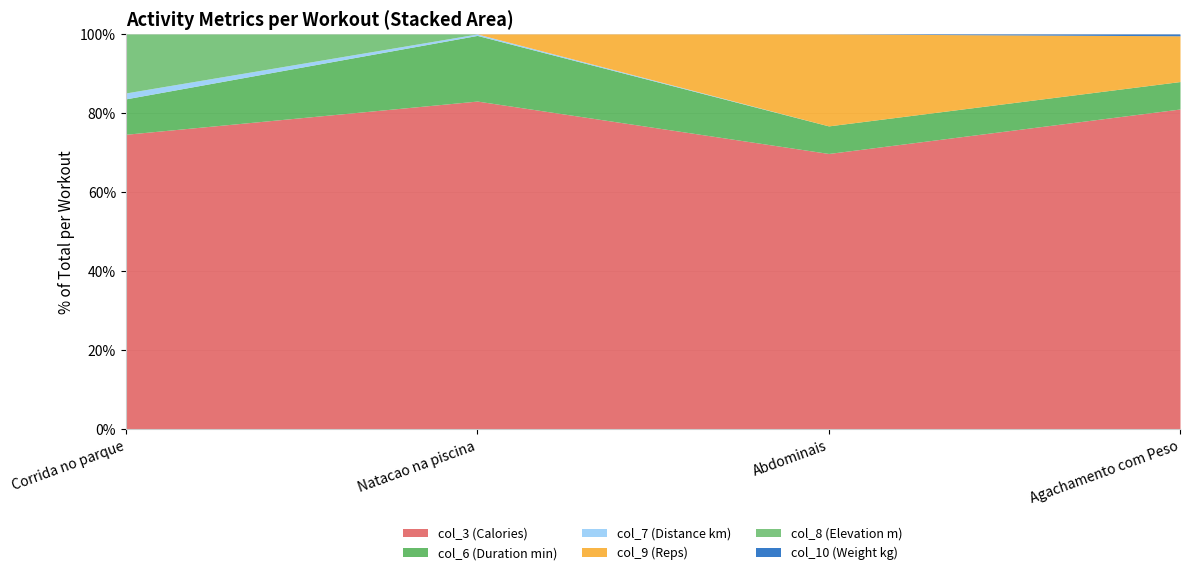

What is the average value of the col_8 (Elevation m) series?

25